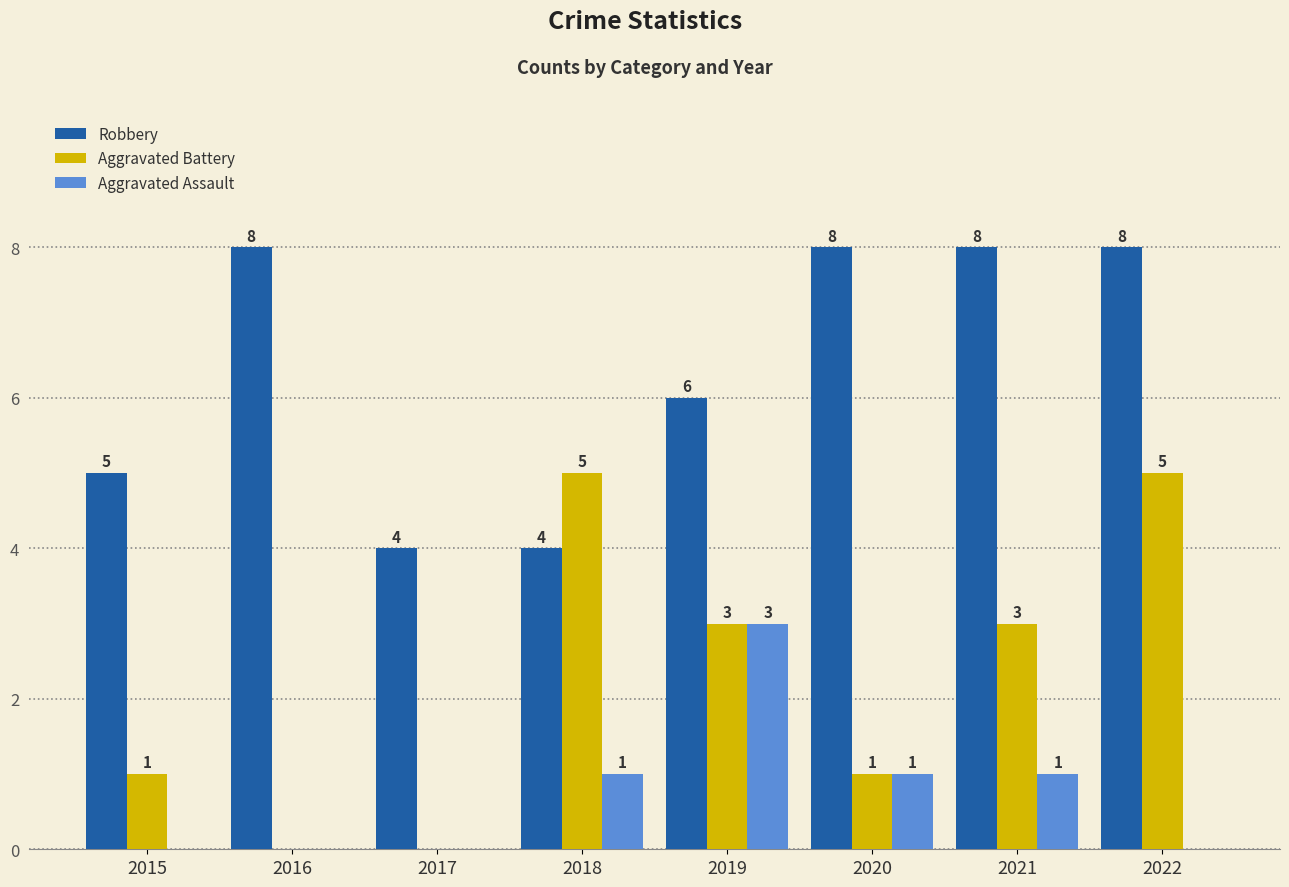

What is the average value of the Robbery series?

6